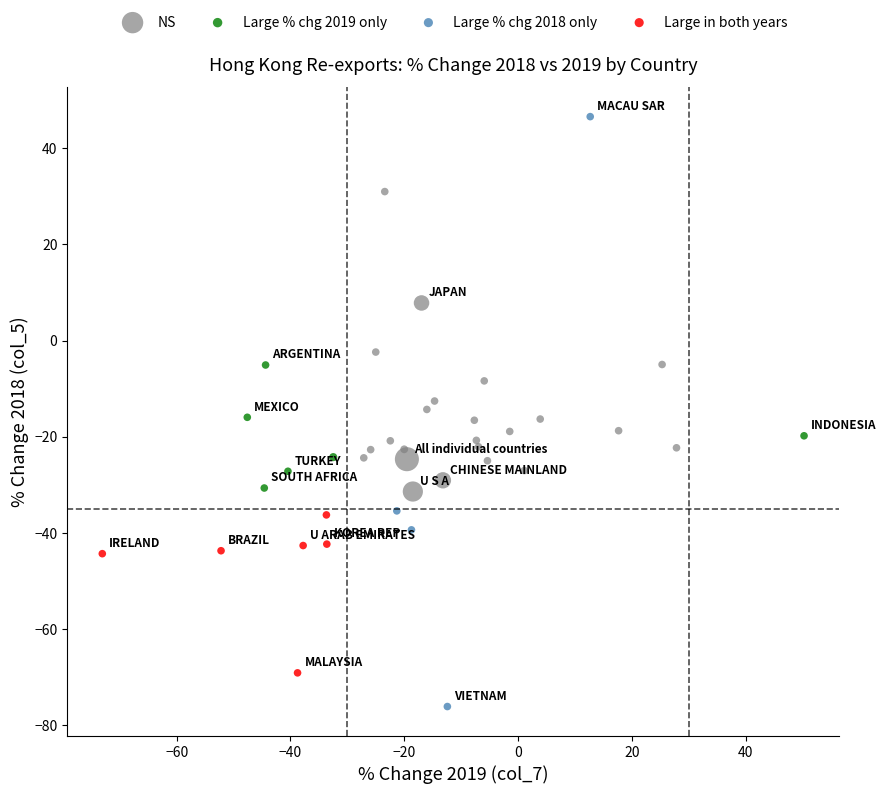

Which series has the largest Y range (max minus min)?

Large % chg 2018 only